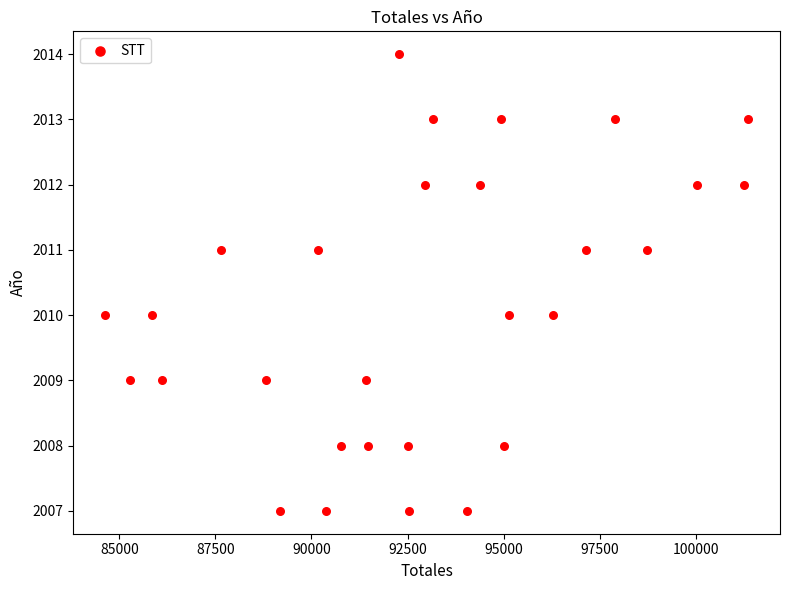

What is the range of X values (max minus min)?

16716